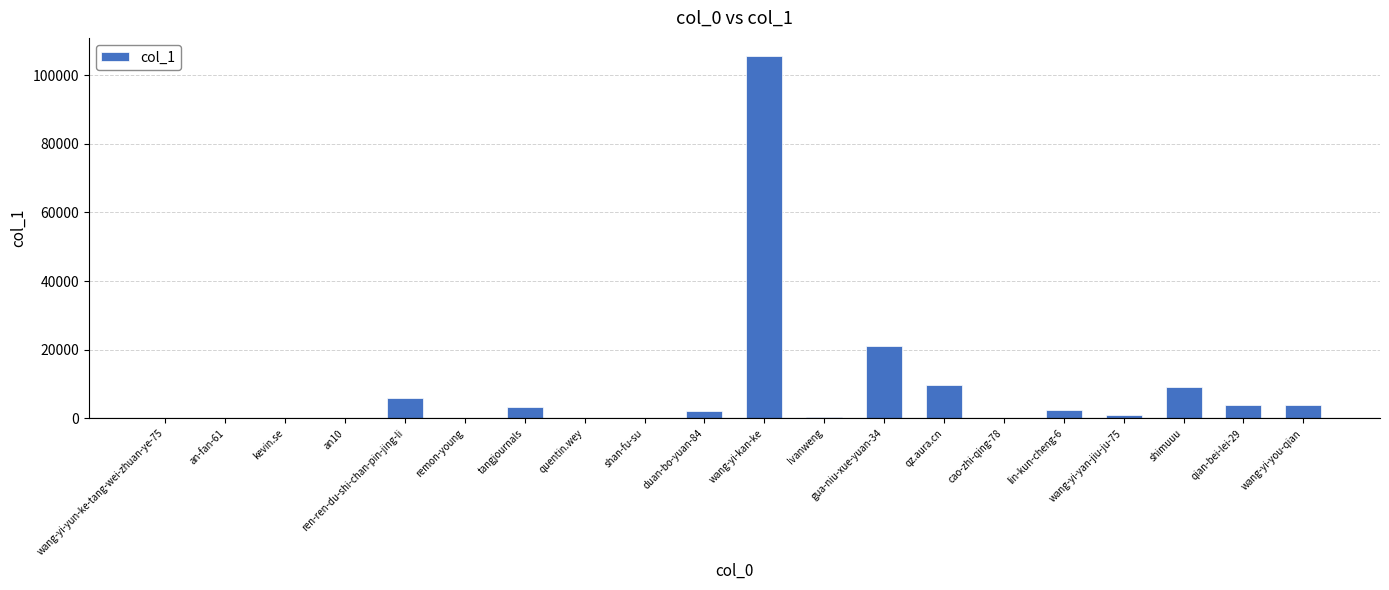

What is the change in value from shimuuu to wang-yi-you-qian?

-5479